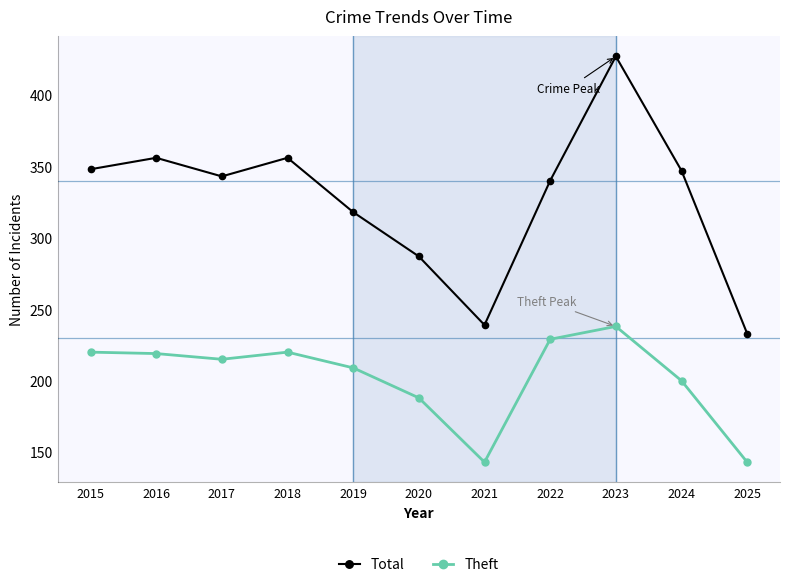

True or false: Theft and Total cross at least once.

False